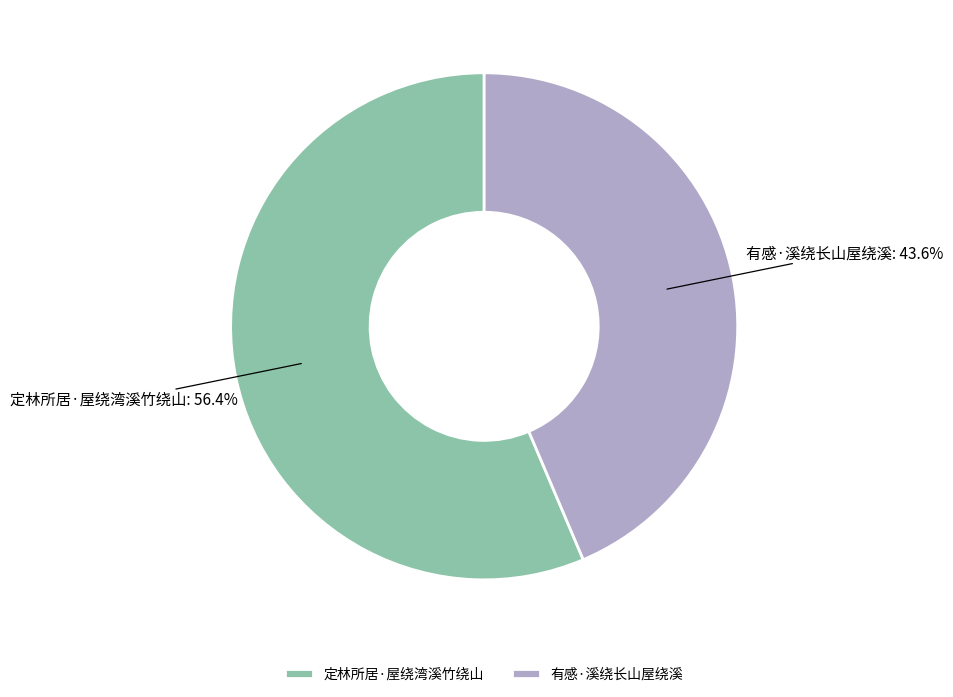

How many segments does this pie chart have?

2